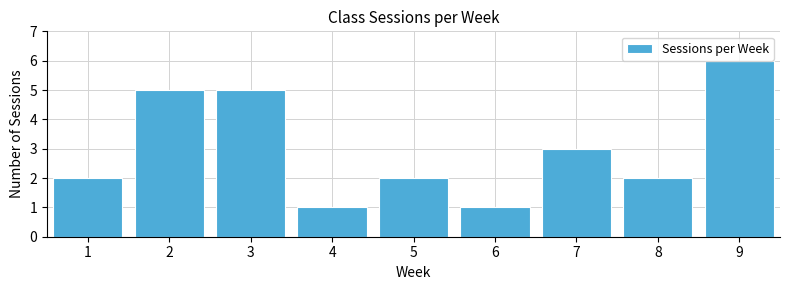

Reading left to right, transcribe this chart: for each bar, give the range it covers on the x-axis and its height. The values are not printed on the chart, so give them approximately, as read against the axis.

0.5 to 1.5: 2
1.5 to 2.5: 5
2.5 to 3.5: 5
3.5 to 4.5: 1
4.5 to 5.5: 2
5.5 to 6.5: 1
6.5 to 7.5: 3
7.5 to 8.5: 2
8.5 to 9.5: 6